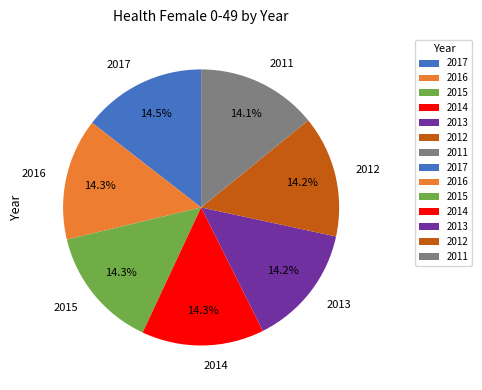

True or false: 2012 accounts for 14% of the total.

True